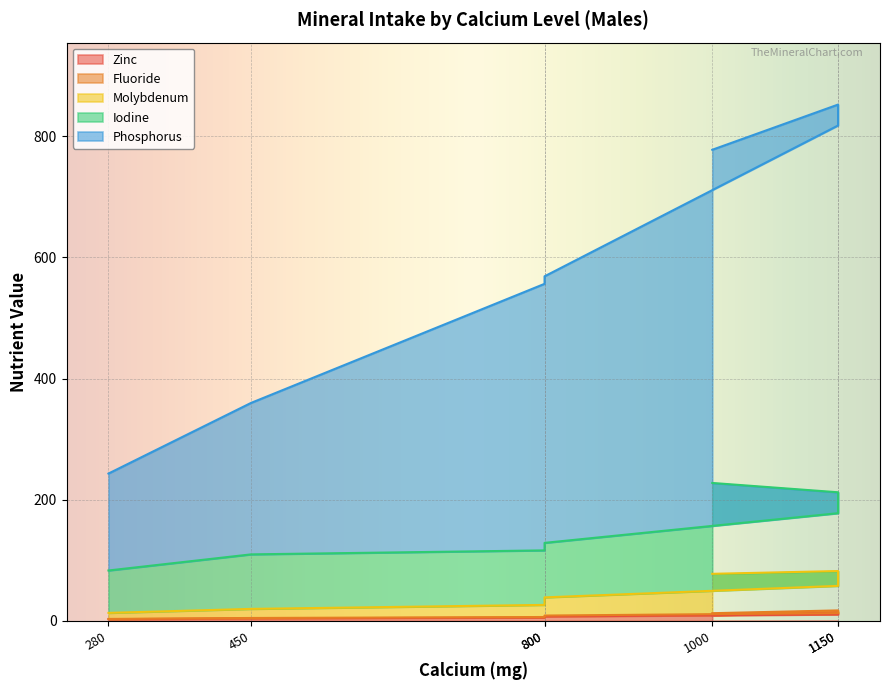

Between 450 and 1150, which is larger?

1150